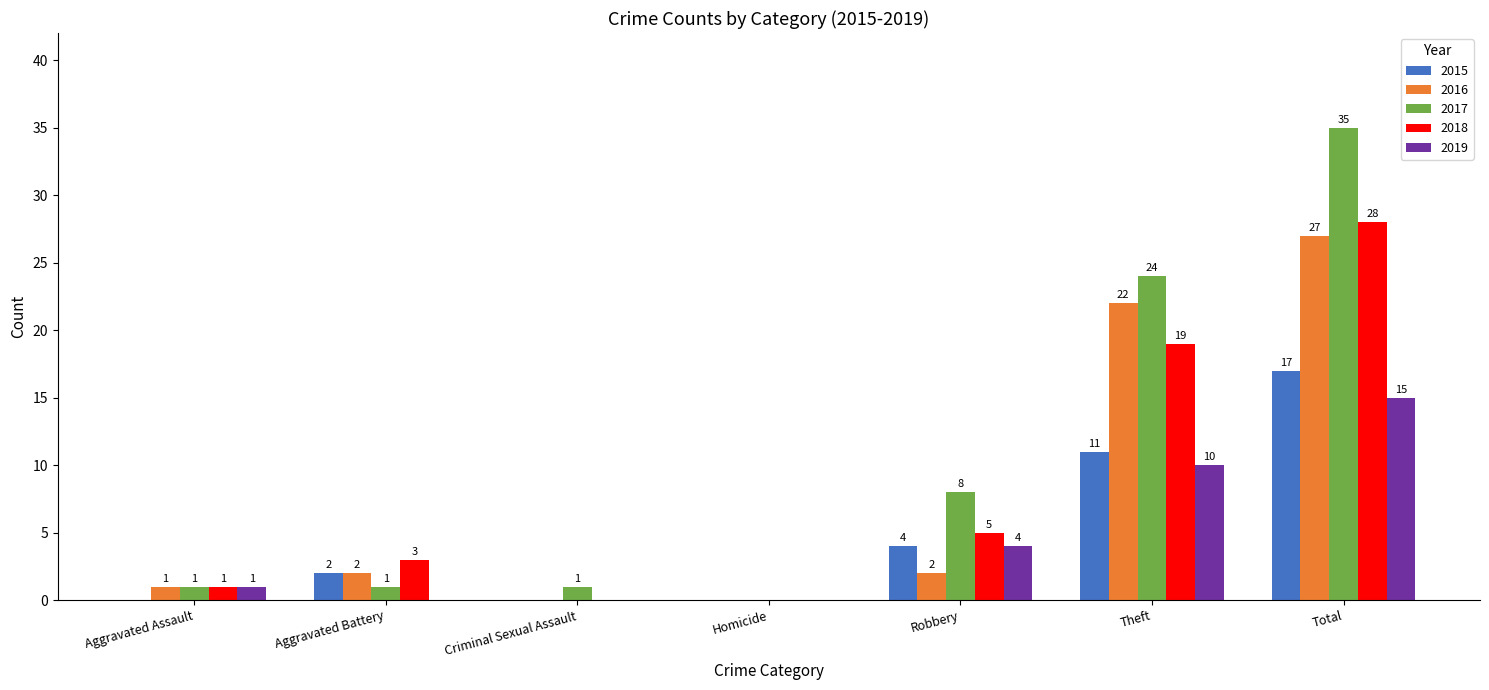

Reading left to right, list all the values displayed in this chart.

2015: Aggravated Assault=0	Aggravated Battery=2	Criminal Sexual Assault=0	Homicide=0	Robbery=4	Theft=11	Total=17
2016: Aggravated Assault=1	Aggravated Battery=2	Criminal Sexual Assault=0	Homicide=0	Robbery=2	Theft=22	Total=27
2017: Aggravated Assault=1	Aggravated Battery=1	Criminal Sexual Assault=1	Homicide=0	Robbery=8	Theft=24	Total=35
2018: Aggravated Assault=1	Aggravated Battery=3	Criminal Sexual Assault=0	Homicide=0	Robbery=5	Theft=19	Total=28
2019: Aggravated Assault=1	Aggravated Battery=0	Criminal Sexual Assault=0	Homicide=0	Robbery=4	Theft=10	Total=15